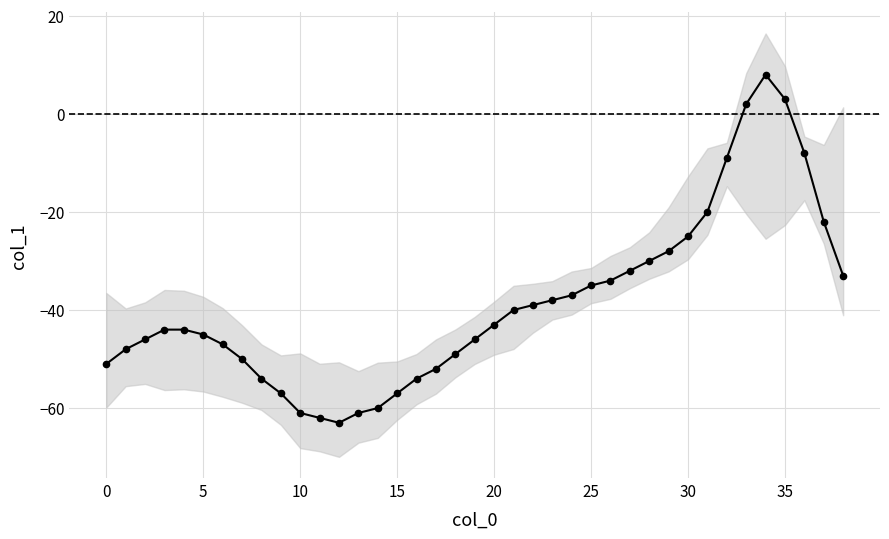

What is the average value?

-39